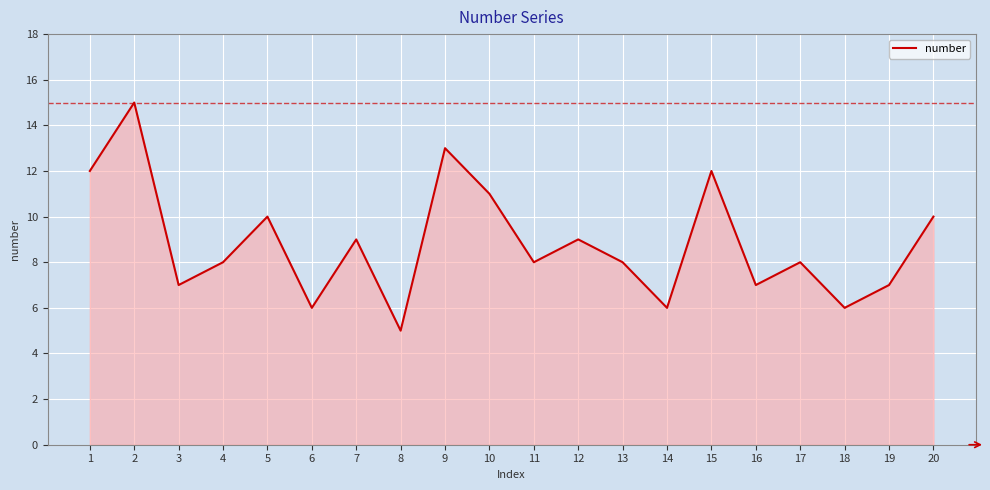

What value does the data have at 10, to the nearest 5?

10